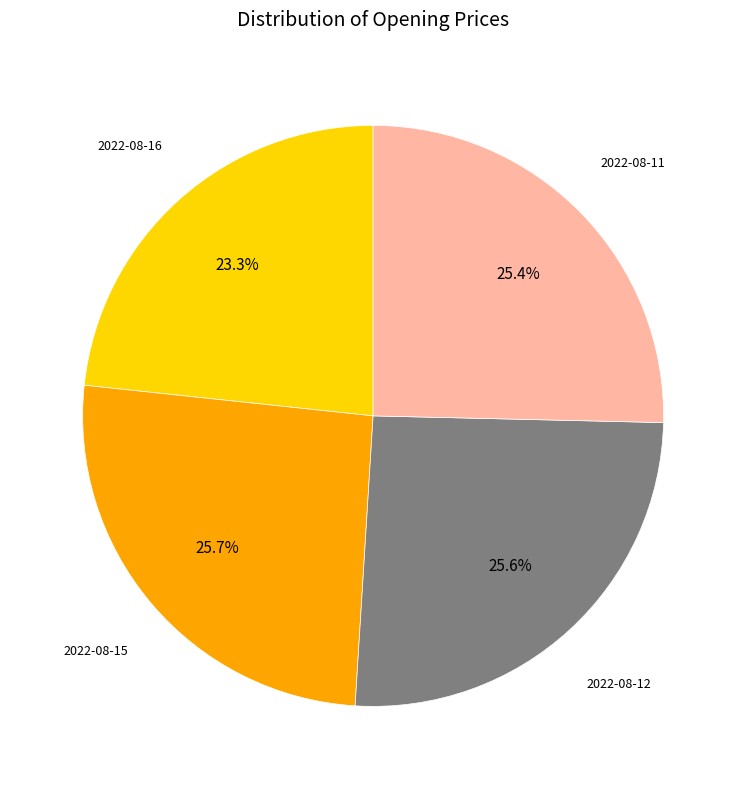

Does any single category account for the majority?

No